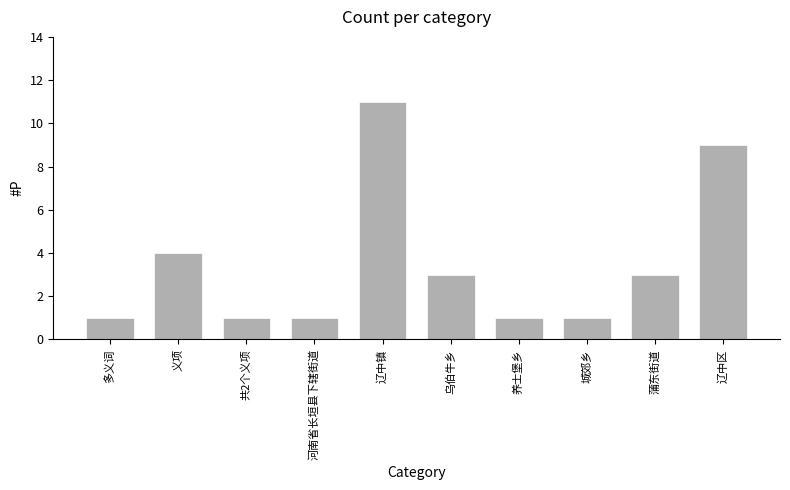

Are the bars horizontal?

No